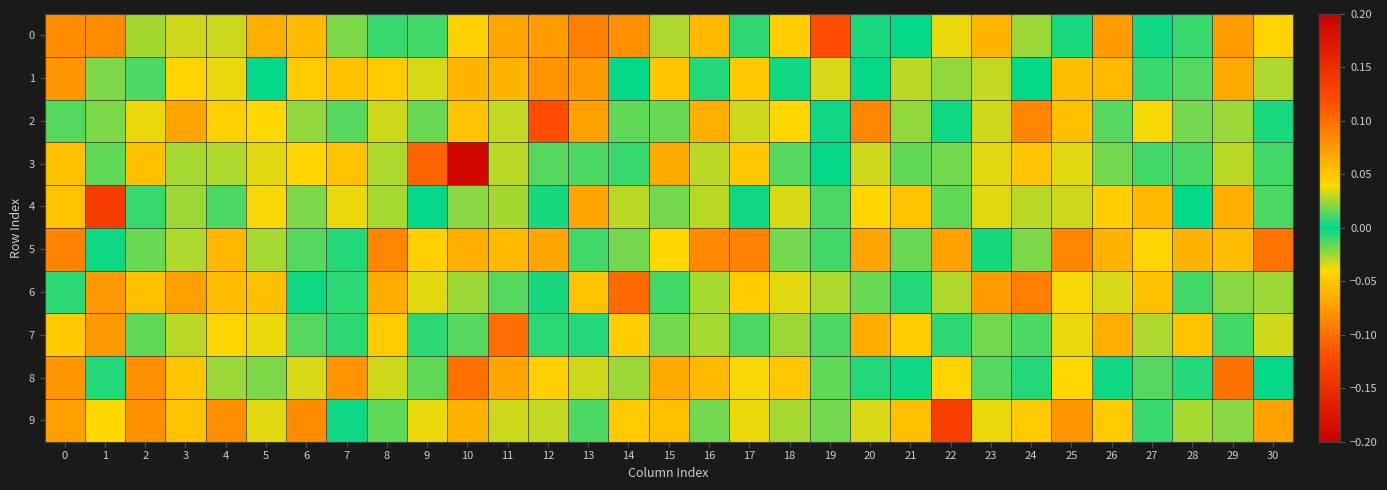

Between 10 and 26, which is larger?

10